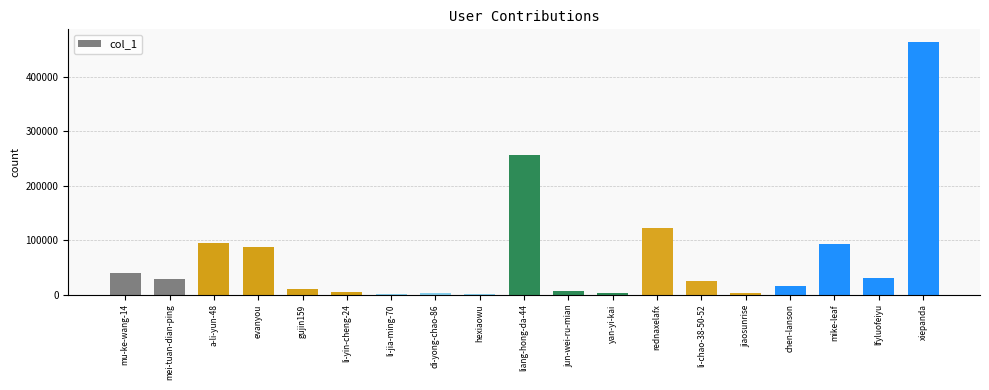

What value does the data have at xiepanda?

464091